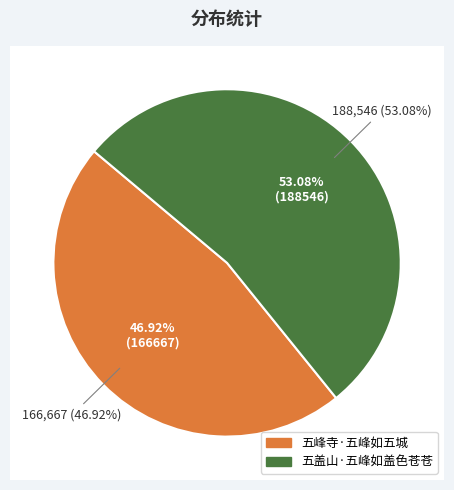

Does 五盖山·五峰如盖色苍苍 represent more than half of the total?

Yes